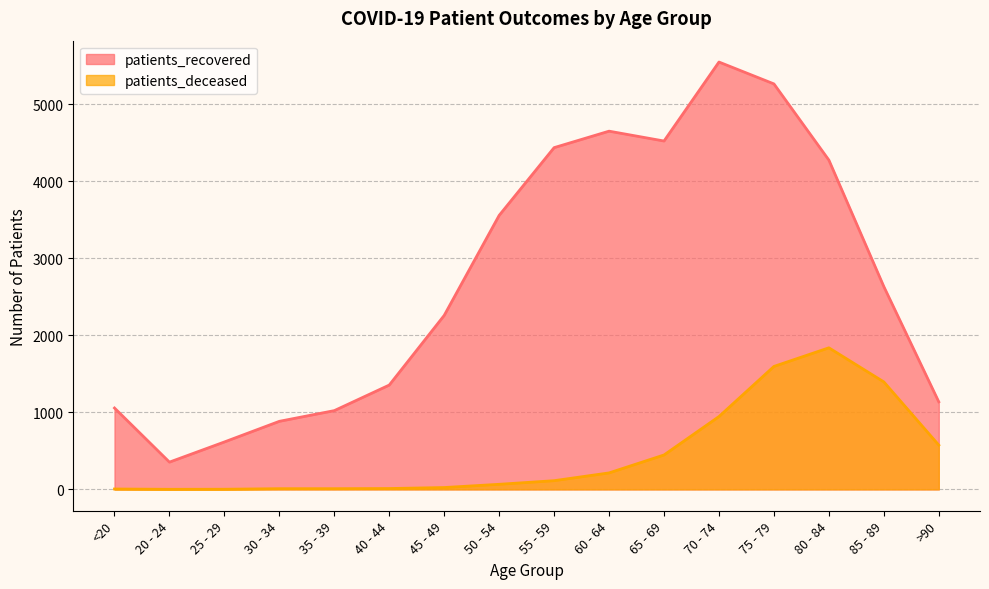

Reading right to left, transcribe all the data shown in this chart.

patients_recovered: 1137	2634	4277	5267	5551	4525	4653	4439	3559	2260	1355	1023	884	616	354	1057
patients_deceased: 575	1396	1839	1597	946	447	214	113	66	24	11	9	9	2	1	5